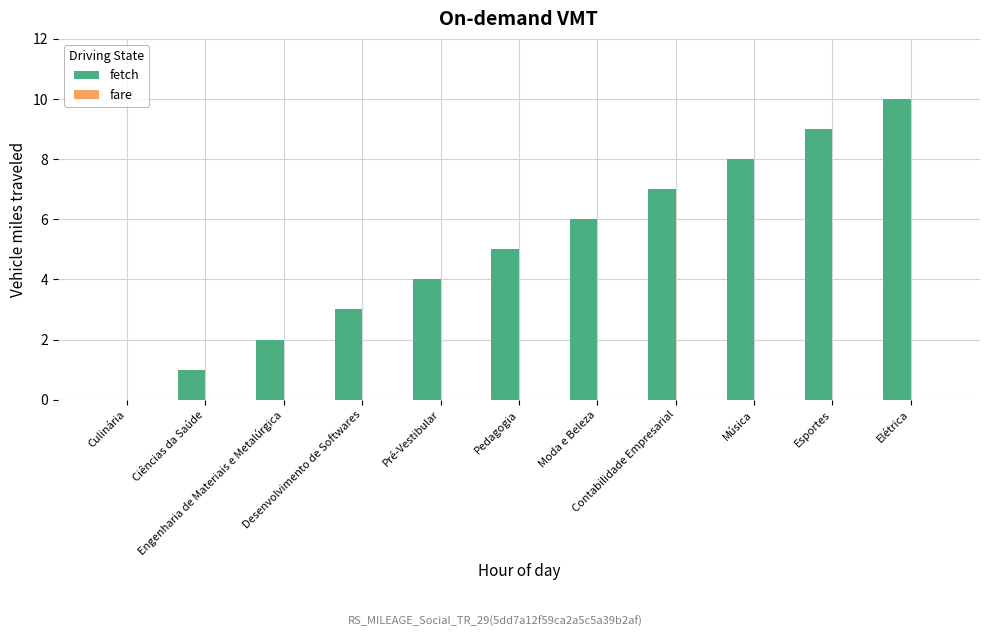

What is the sum of all values?

55